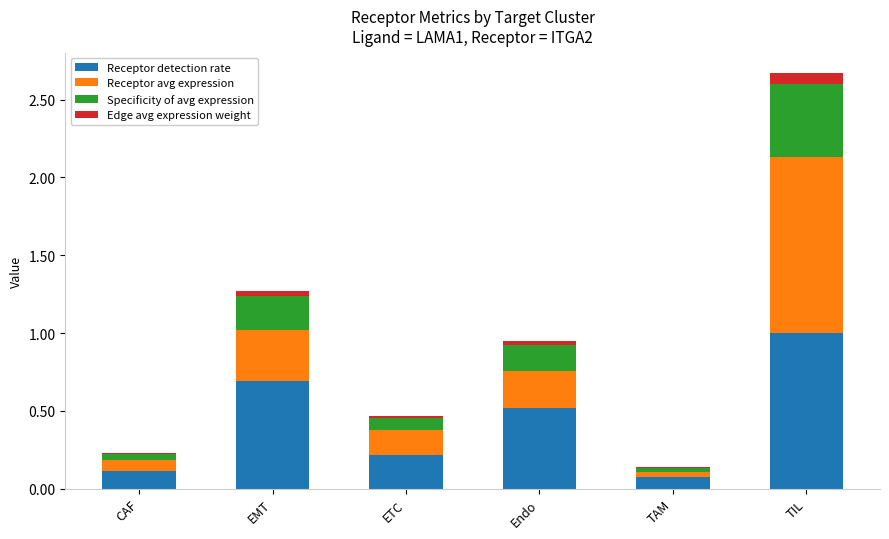

The value of Receptor detection rate at ETC is 0.2. True or false?

True